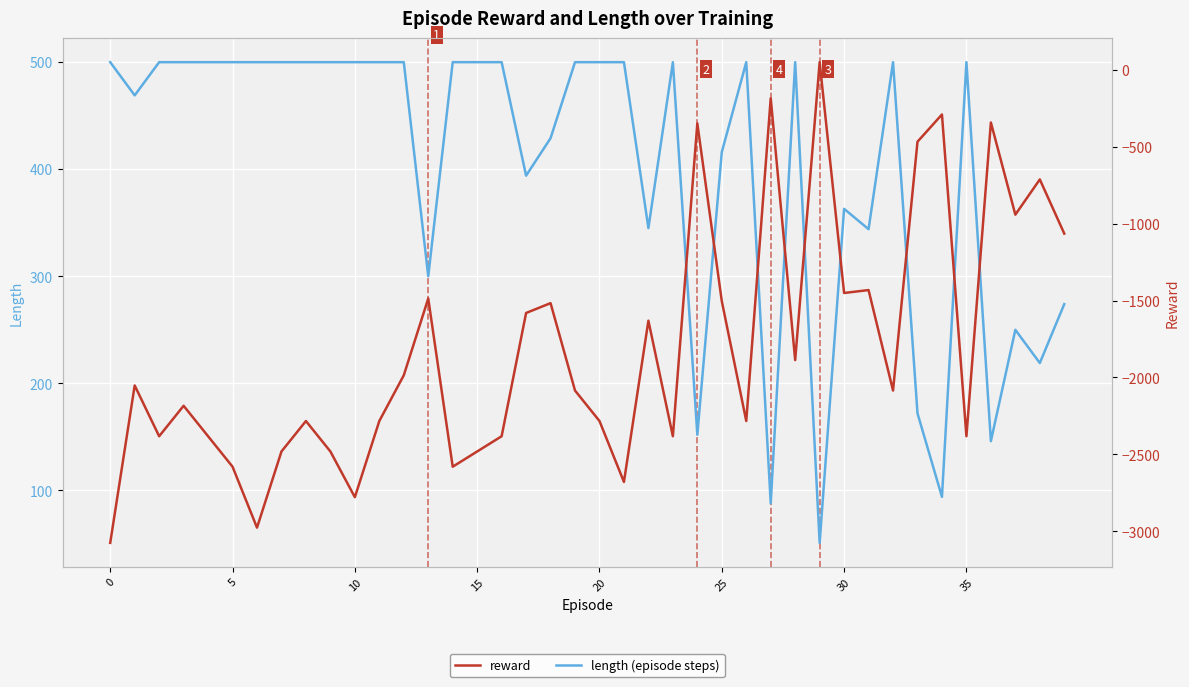

What is the lowest value of the length (episode steps) series?

51